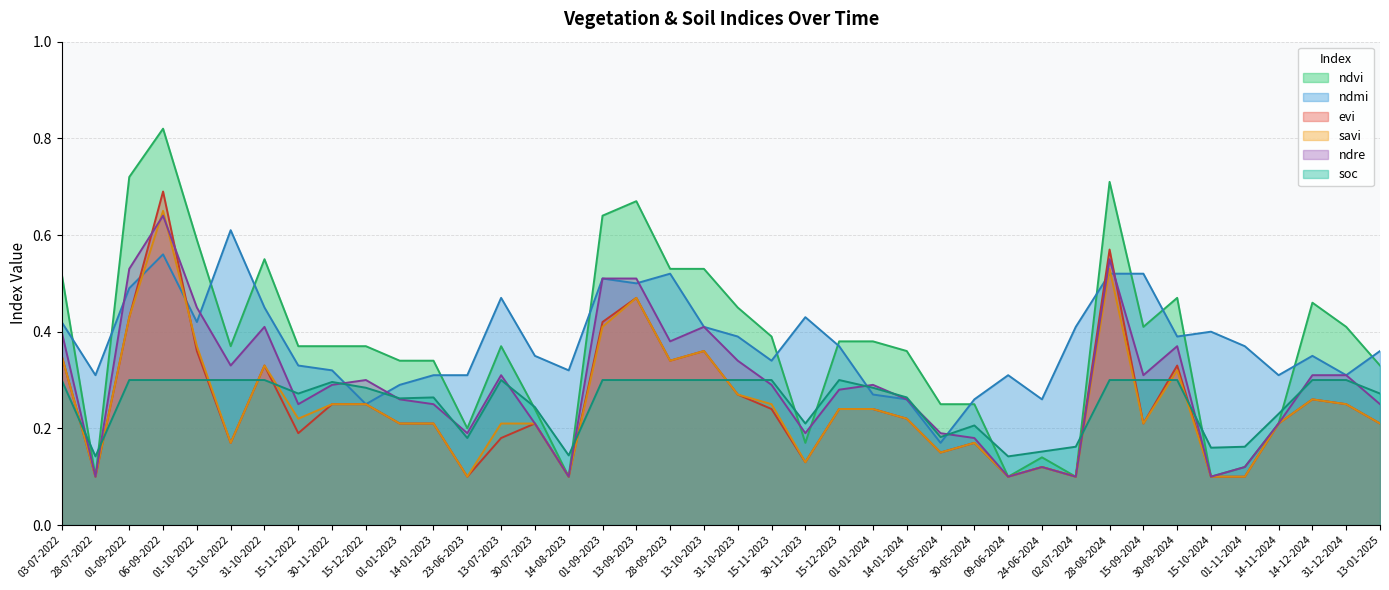

Between 23-06-2023 and 01-01-2023, which is larger?

01-01-2023